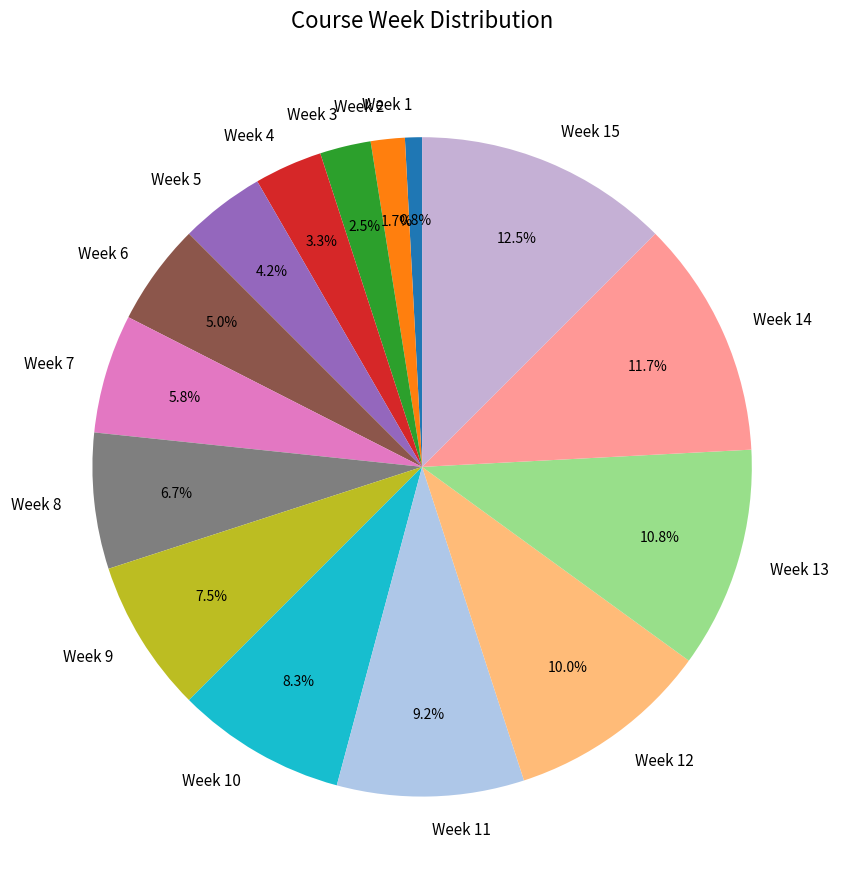

Approximately how many times larger is the value at Week 1 compared to Week 10?

0.1